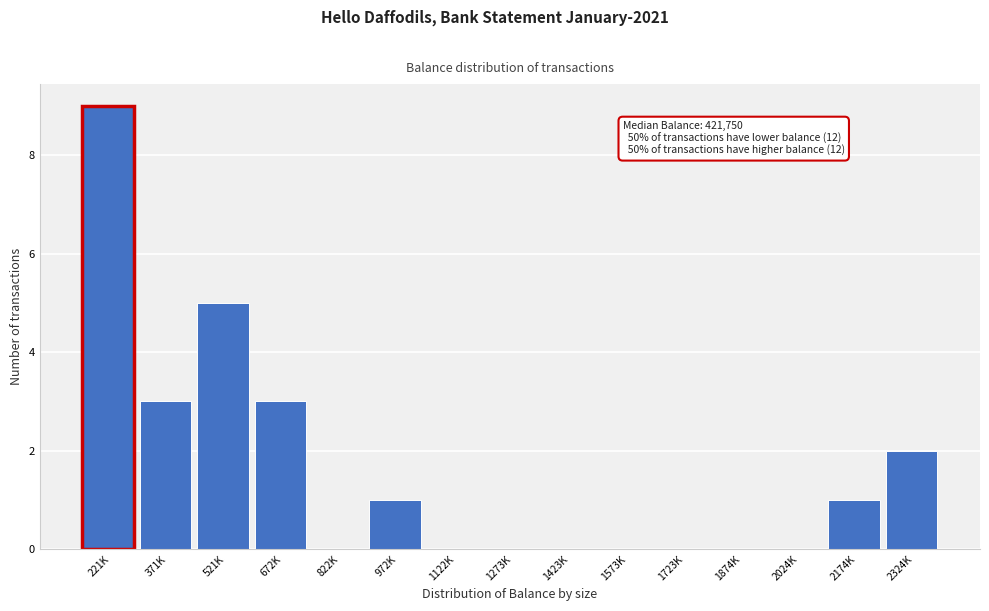

Reading left to right, what are all the values shown in this chart?

221K=9	371K=3	521K=5	672K=3	822K=0	972K=1	1122K=0	1273K=0	1423K=0	1573K=0	1723K=0	1874K=0	2024K=0	2174K=1	2324K=2